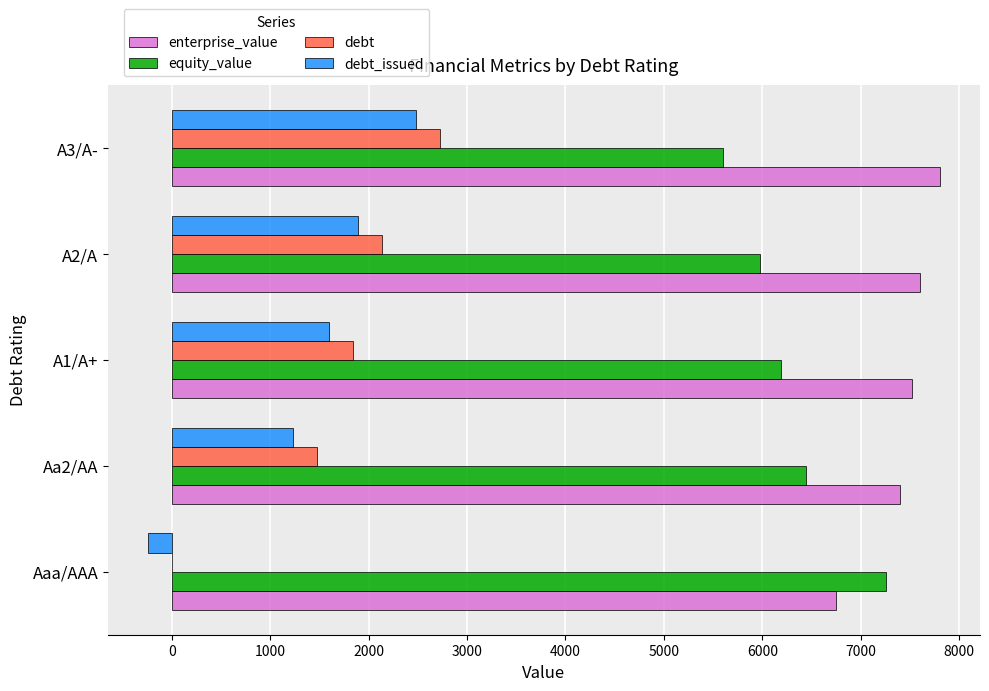

What is the sum of all debt values?

8175.6